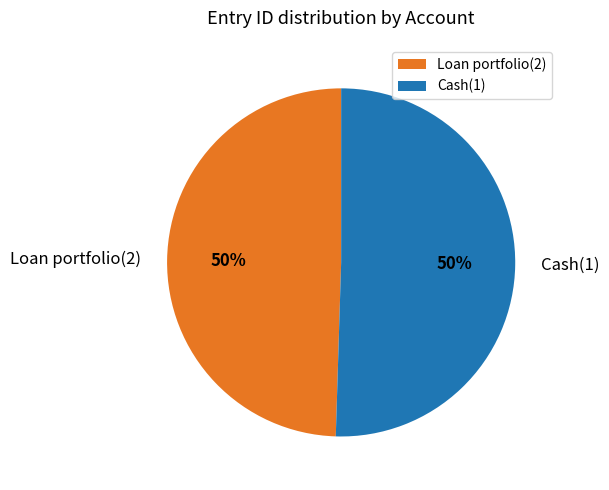

What percentage is the Loan portfolio(2) slice, to the nearest percent?

50%